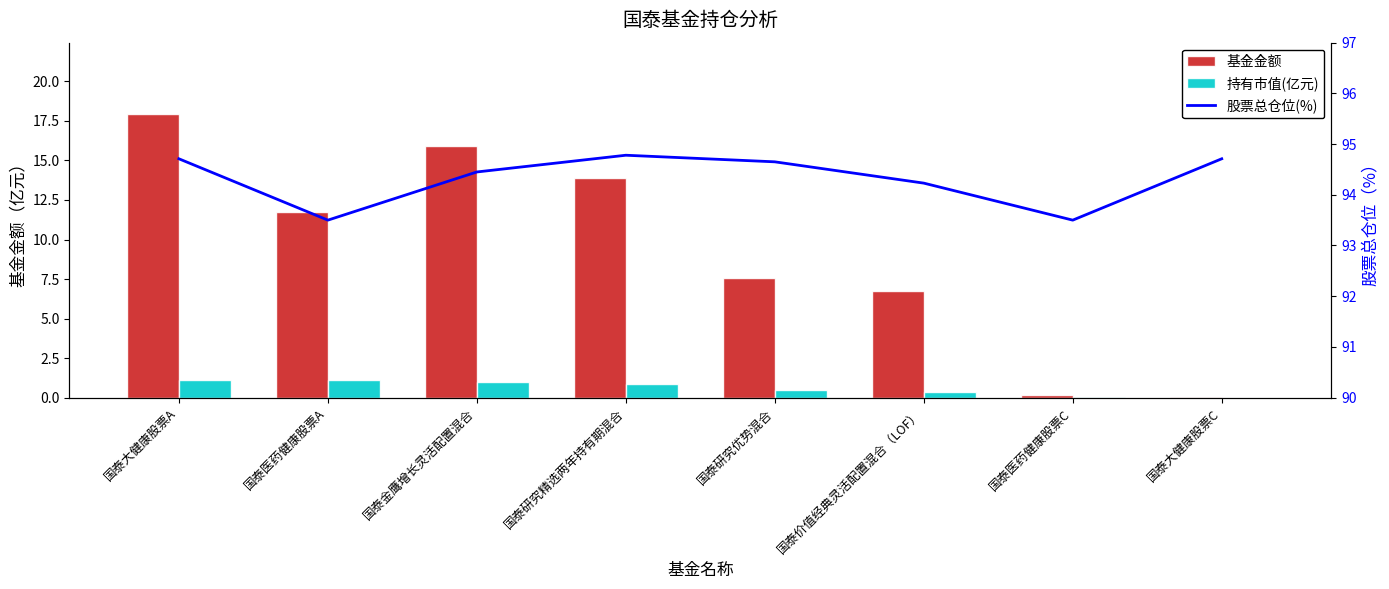

Between 国泰大健康股票A and 国泰研究优势混合, which series saw the biggest shift?

基金金额